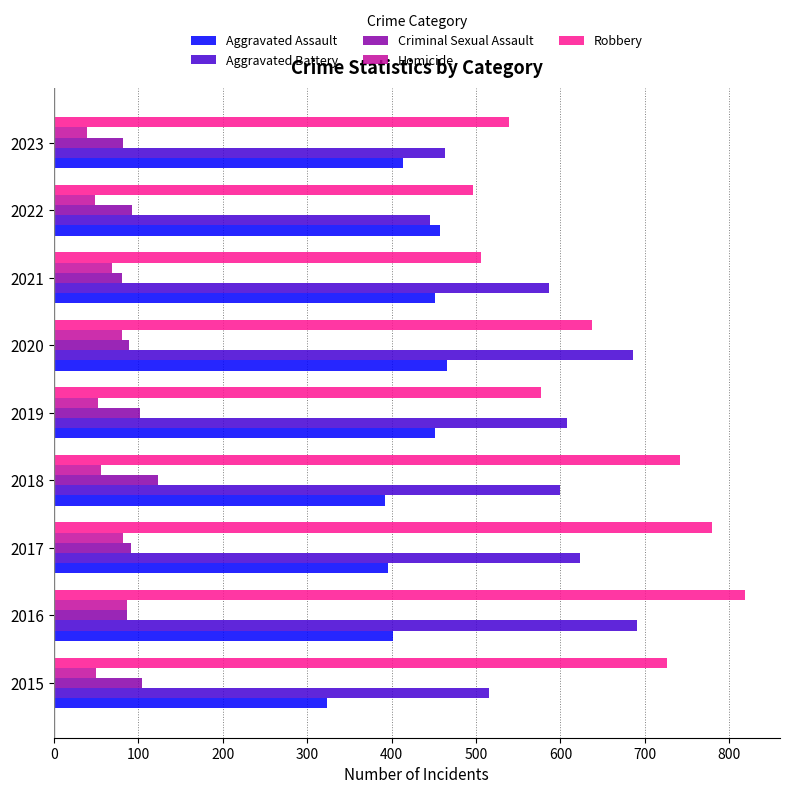

What is the average value of the Aggravated Battery series?

580